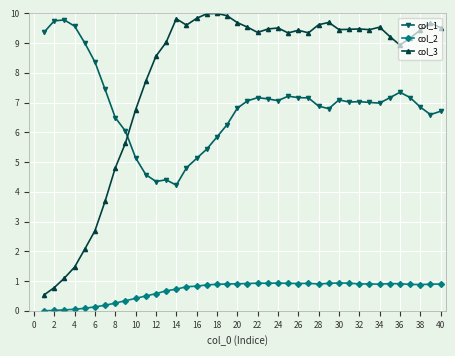

True or false: col_3 and col_2 intersect in this chart.

False